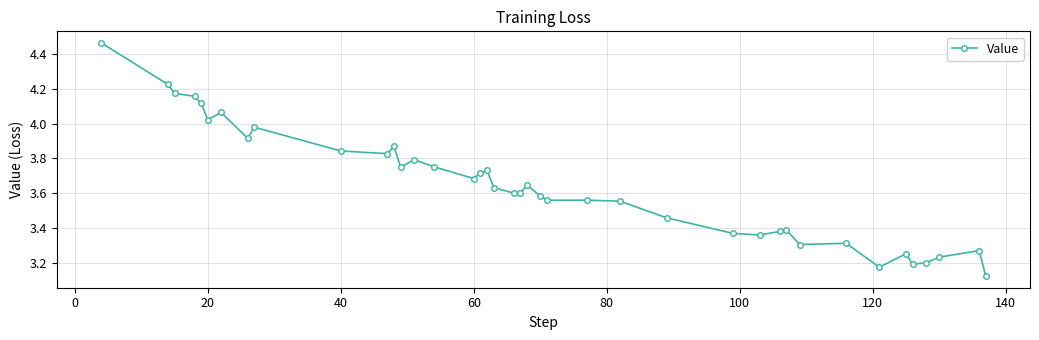

What is the difference between the second highest and second lowest values?

1.1